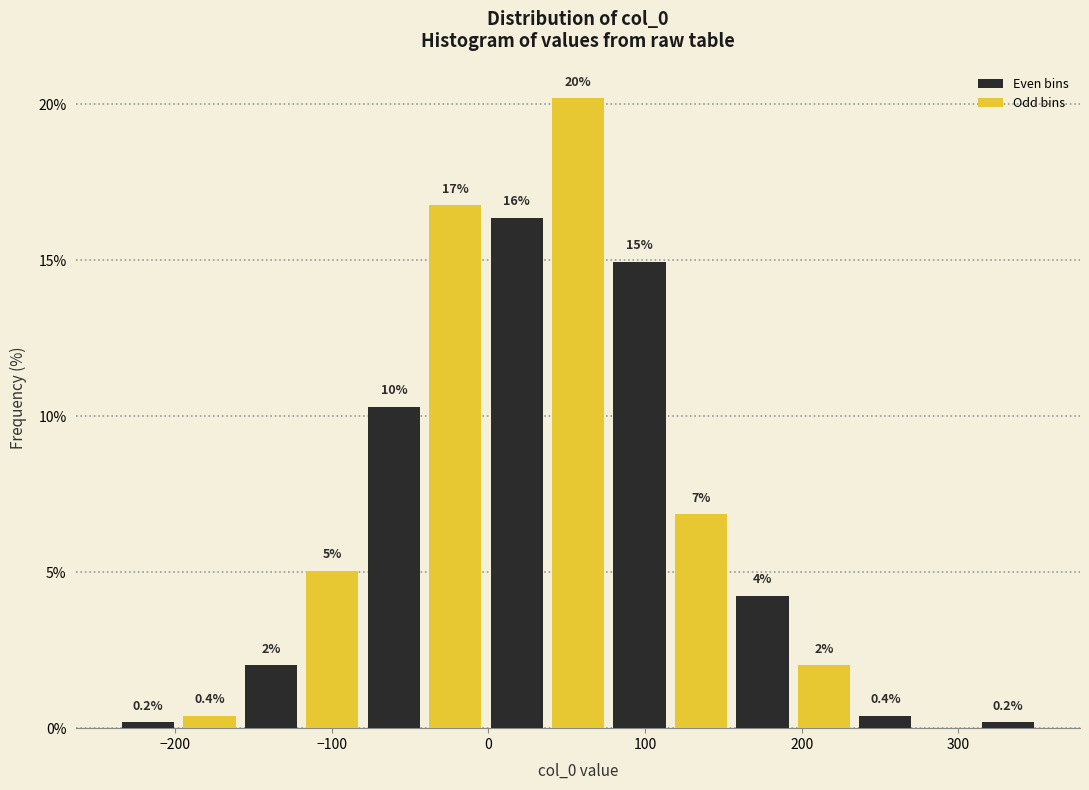

Read against the x-axis, roughly where is the centre of the tallest bar?

60